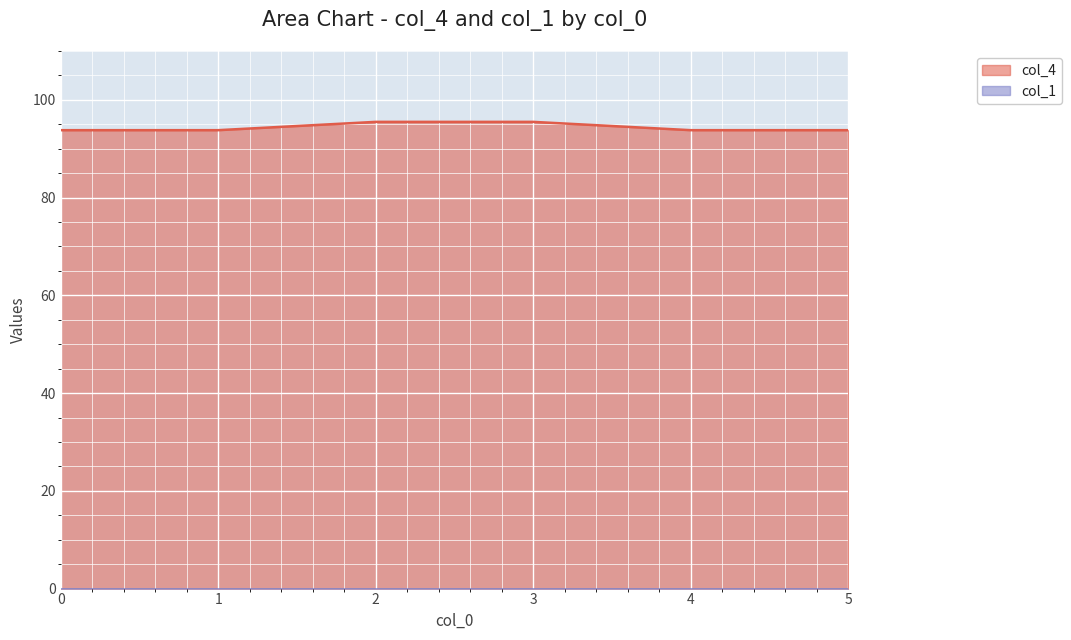

What is the value of the 4th point from the left?

95.5